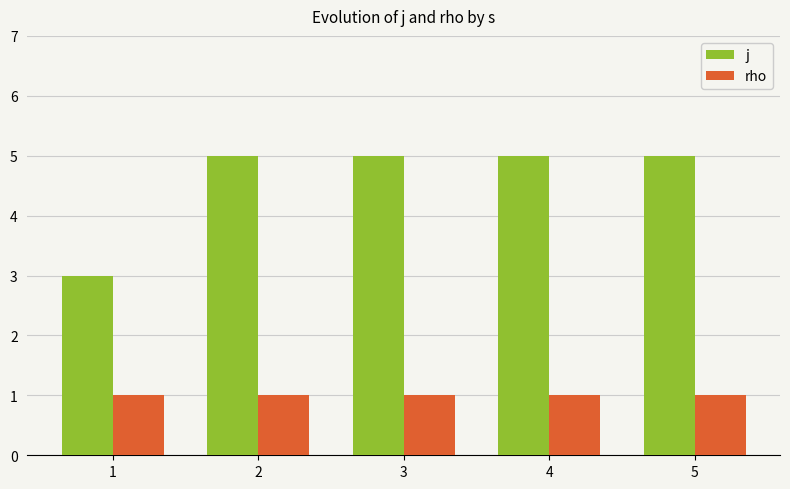

What are all the series names shown in the legend?

j, rho